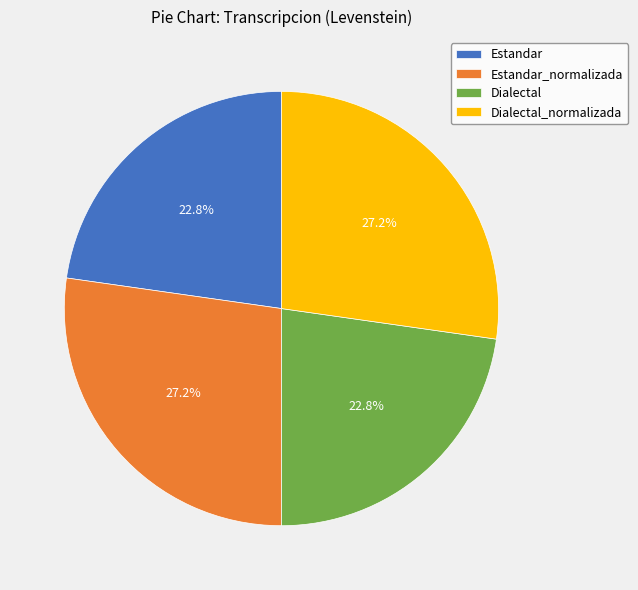

Approximately how many times larger is the value at Estandar compared to Dialectal_normalizada?

0.8